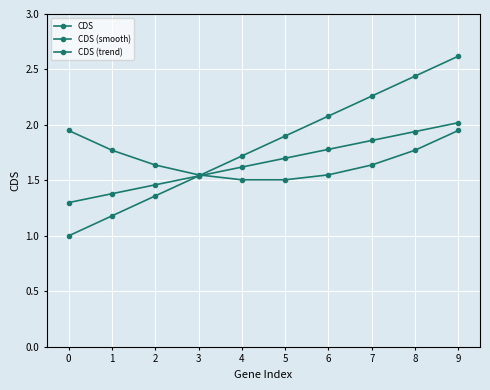

True or false: CDS (smooth) and CDS (trend) cross at least once.

True